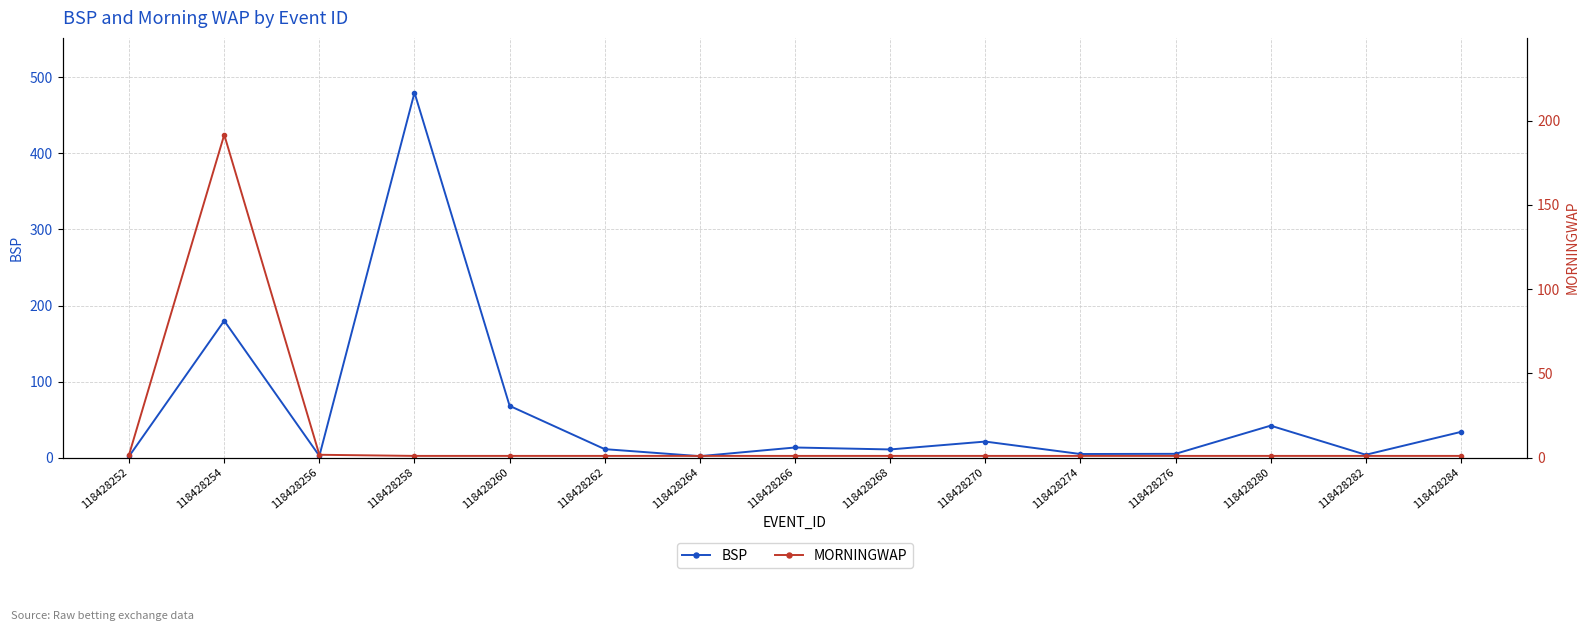

Is this an area chart (filled region under the line)?

No